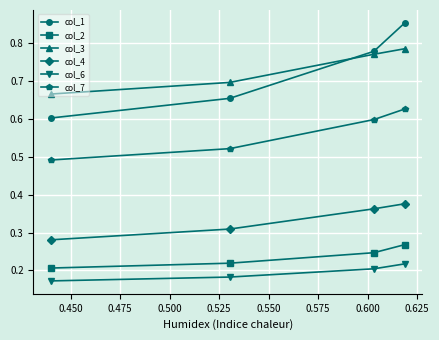

At how many categories does at least one series exceed 0?

4